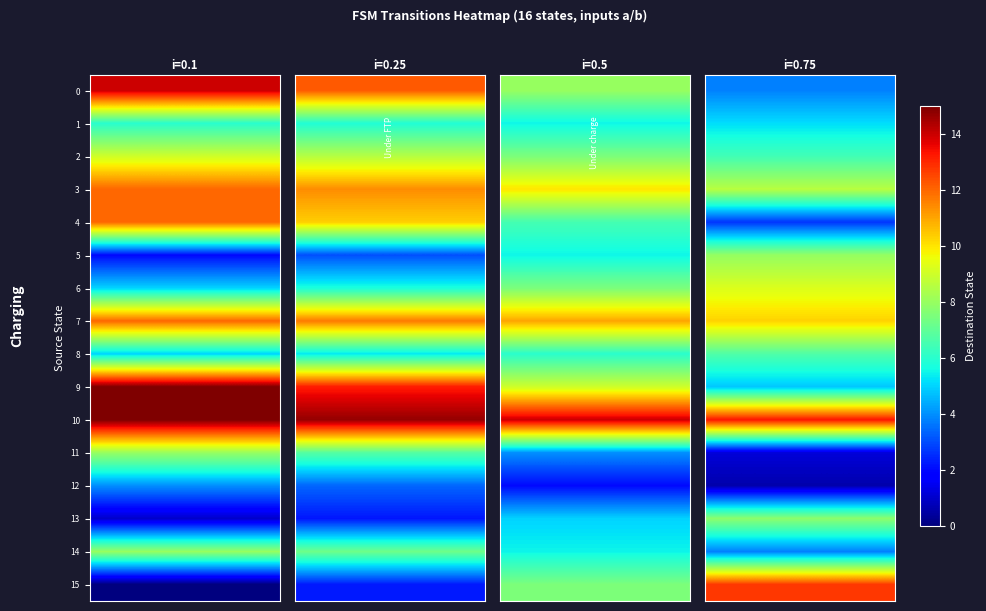

Which series has the largest total across all categories?

10